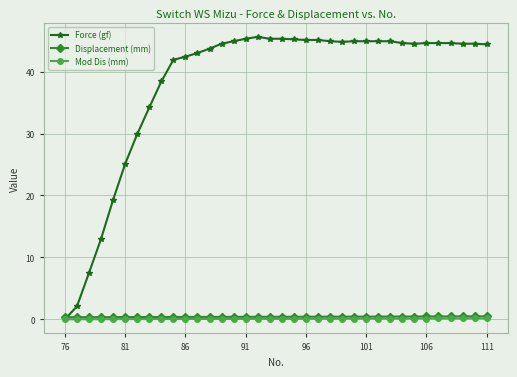

Which series has the largest total across all categories?

Force (gf)